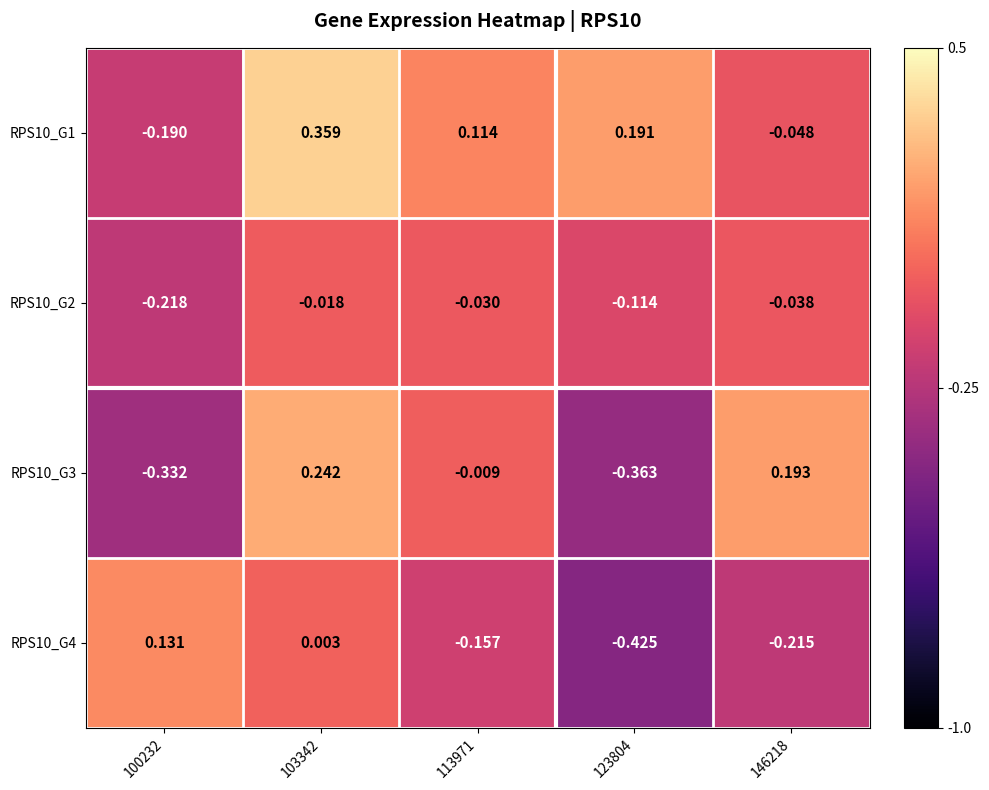

Is the value of RPS10_G3 at 100232 greater than the value of RPS10_G1 at 113971?

No